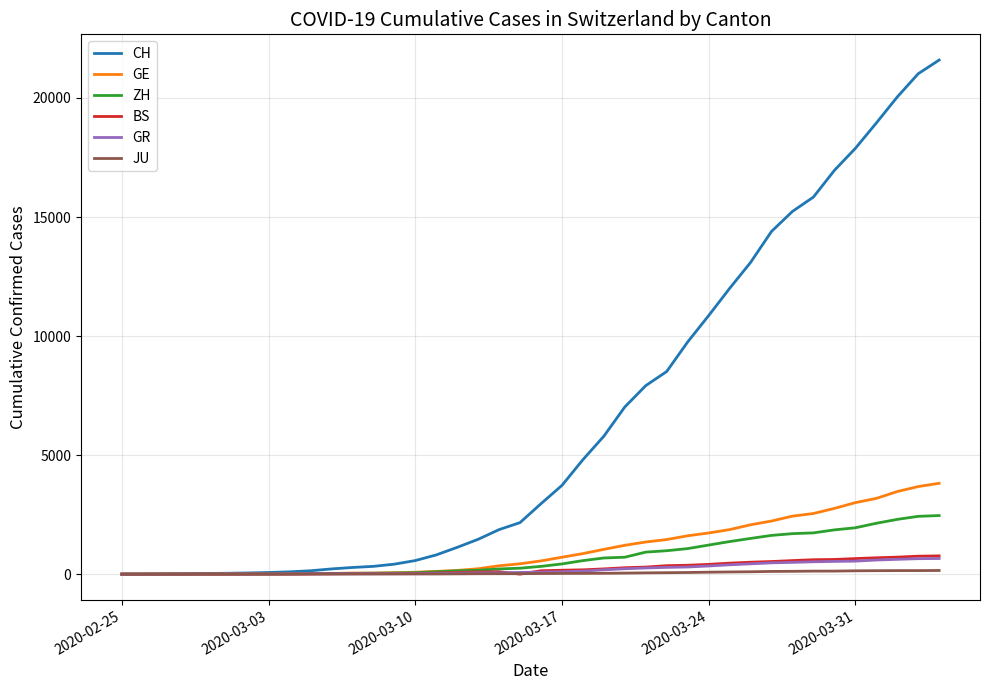

Which series has the largest range (max minus min)?

CH